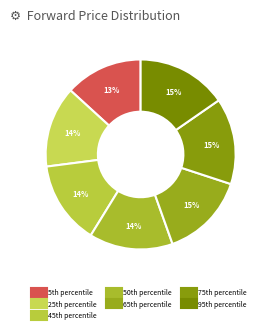

How many slices are in this pie chart?

7